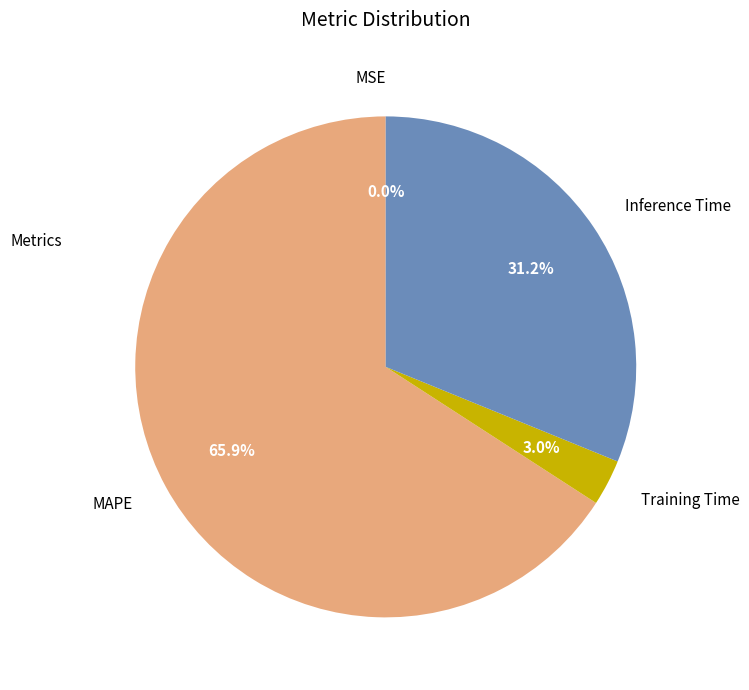

Between Training Time and MAPE, which is larger?

MAPE